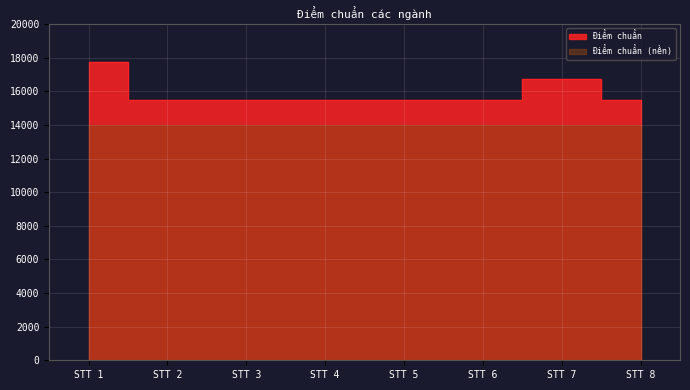

What is the value of the 3rd point from the left?

15500